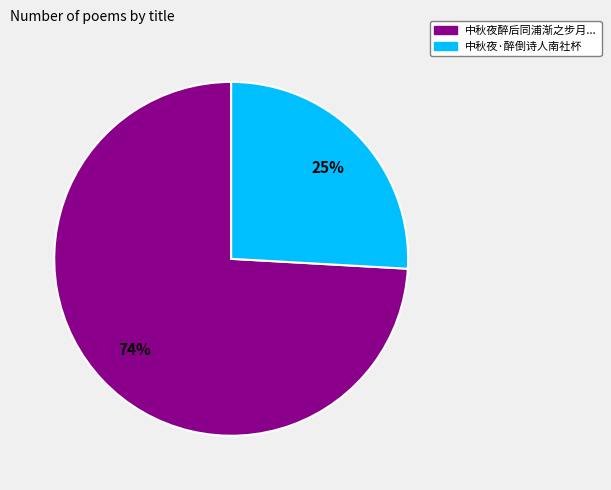

Is there a majority slice in this chart?

Yes